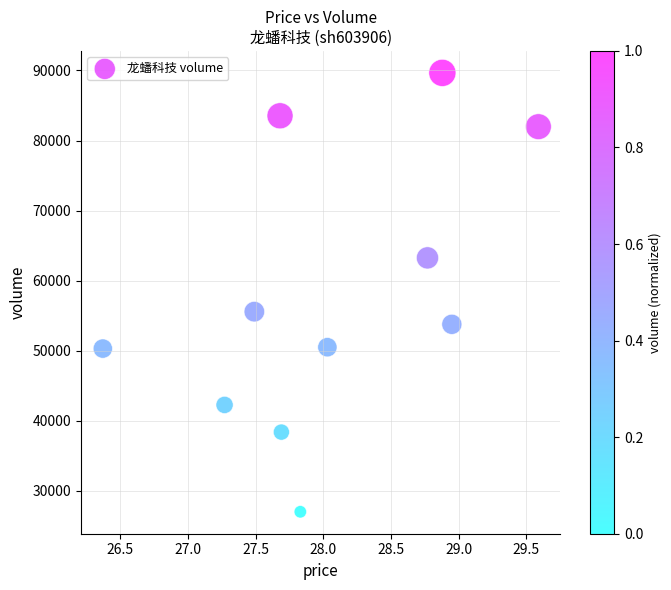

What is the average Y value?

57840